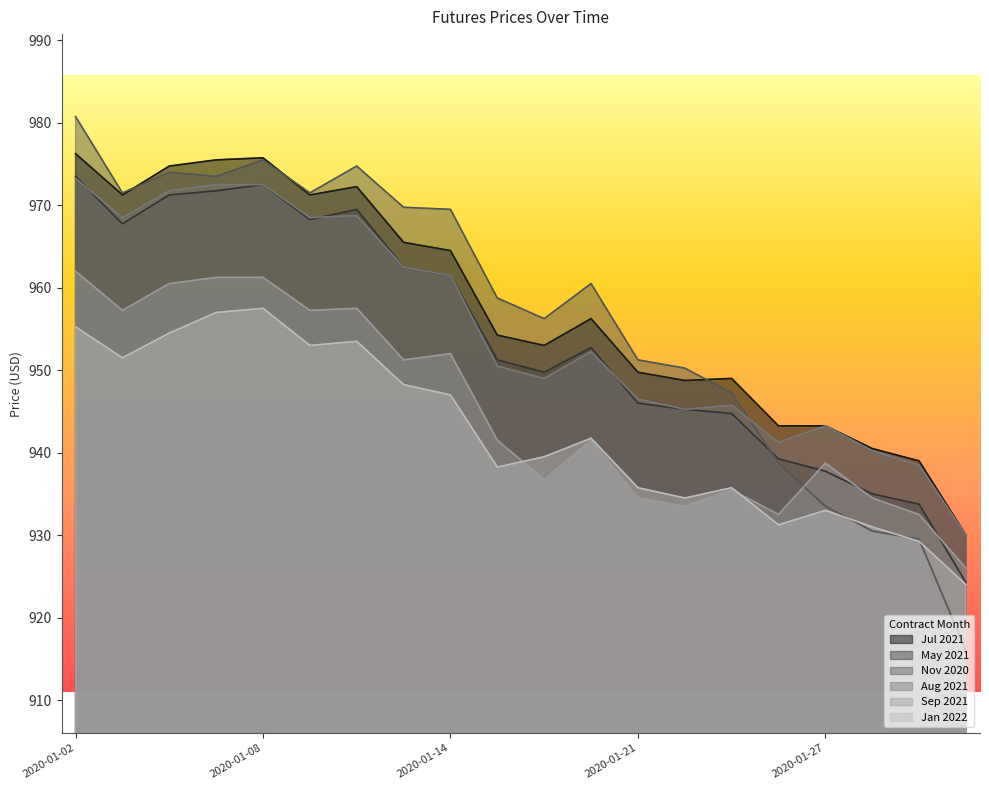

List the labels in order of Aug 2021 value, largest first.

2020-01-02, 2020-01-07, 2020-01-08, 2020-01-06, 2020-01-10, 2020-01-03, 2020-01-09, 2020-01-13, 2020-01-14, 2020-01-17, 2020-01-15, 2020-01-16, 2020-01-21, 2020-01-23, 2020-01-22, 2020-01-27, 2020-01-24, 2020-01-28, 2020-01-29, 2020-01-30